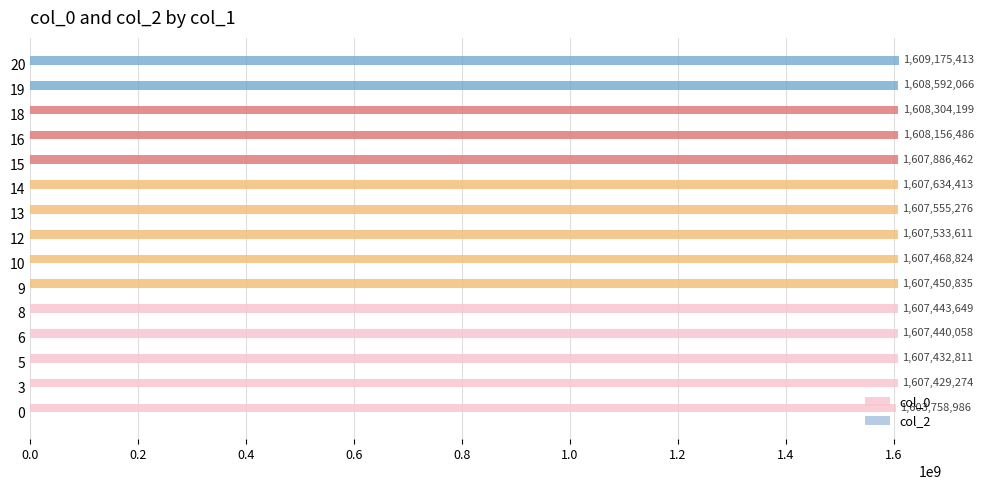

What is the average value?

1607550824